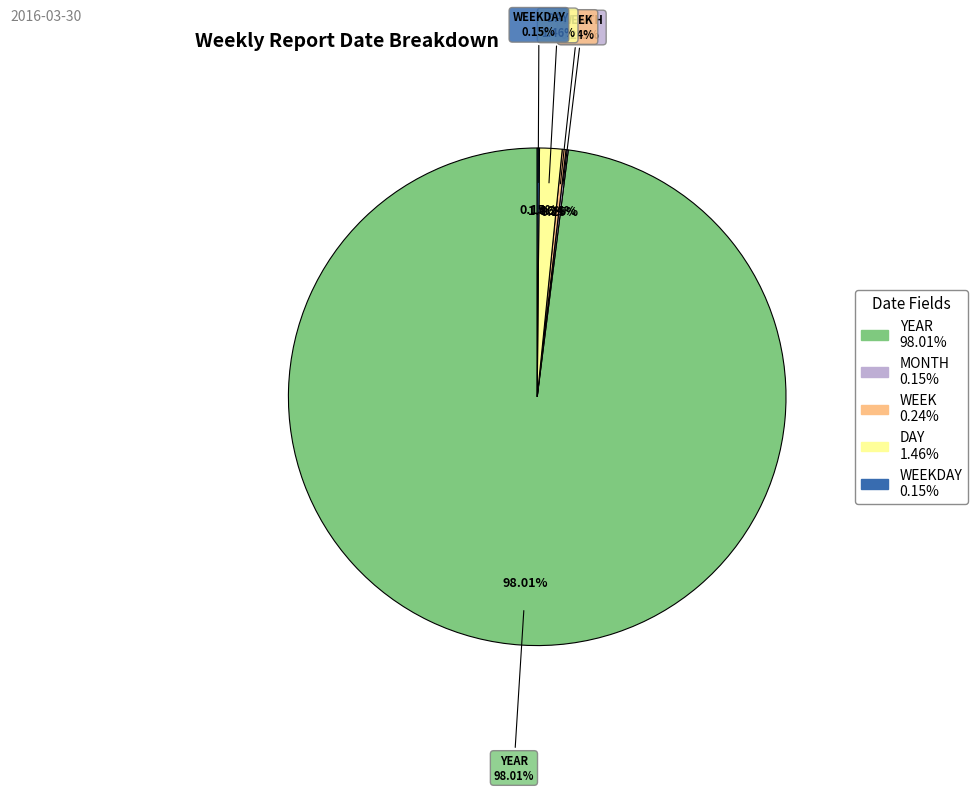

What percentage is the YEAR slice, to the nearest percent?

98%